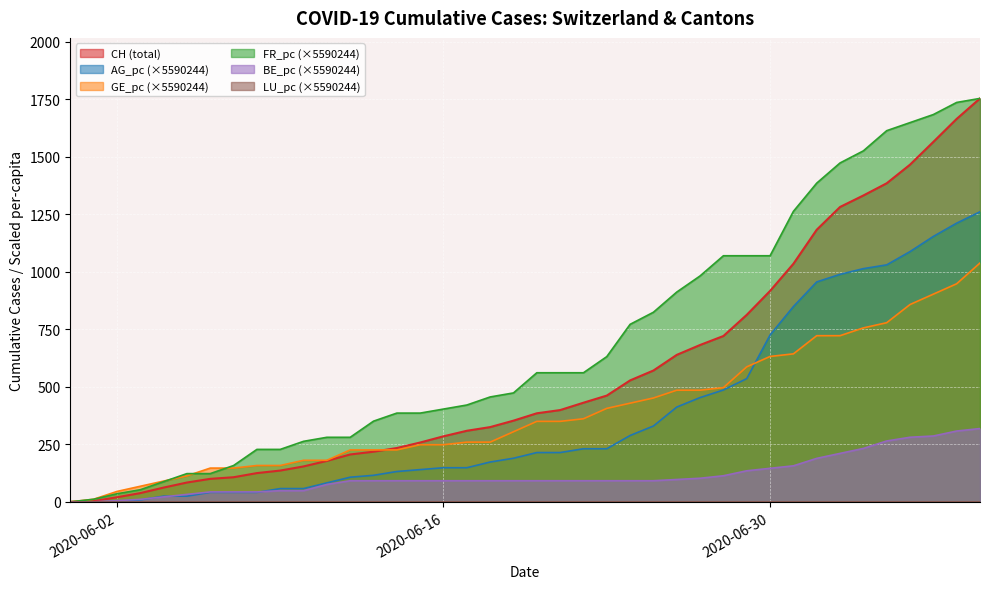

How many values in FR_pc are above zero?

39